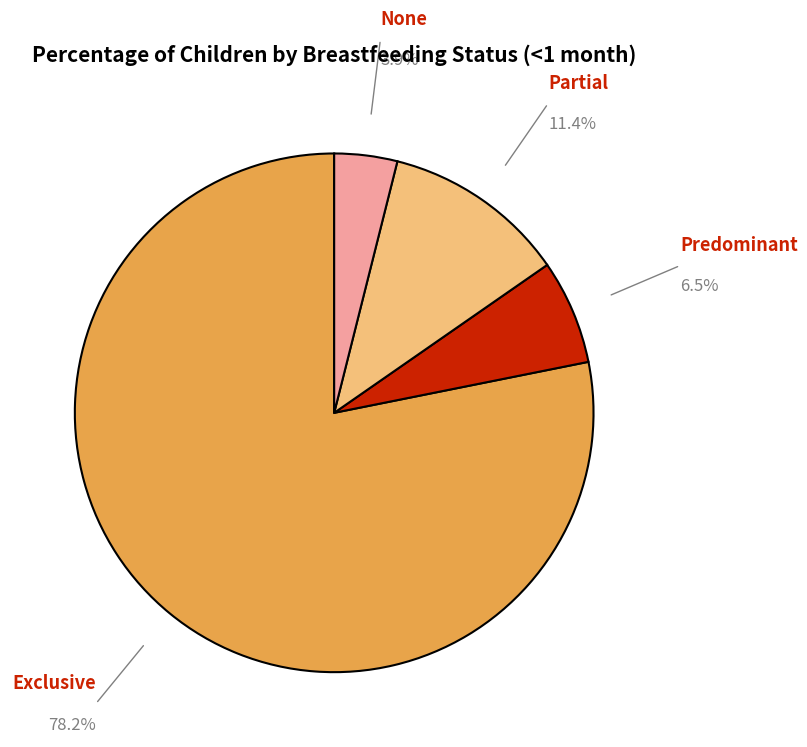

Is there any slice that represents more than half of the pie?

Yes